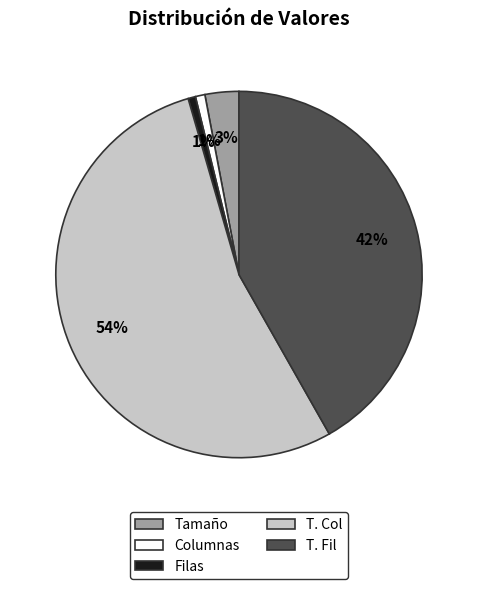

The Tamaño slice represents 15% of the pie. True or false?

False